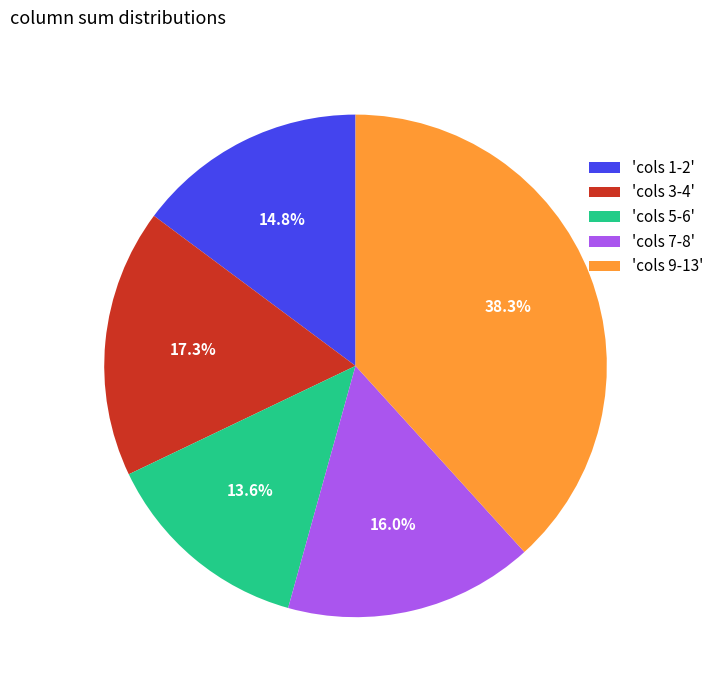

Which slice is the largest?

'cols 9-13'